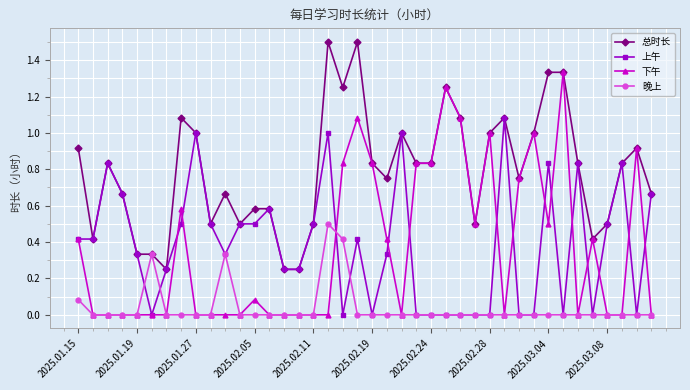

Which series has the largest total across all categories?

总时长